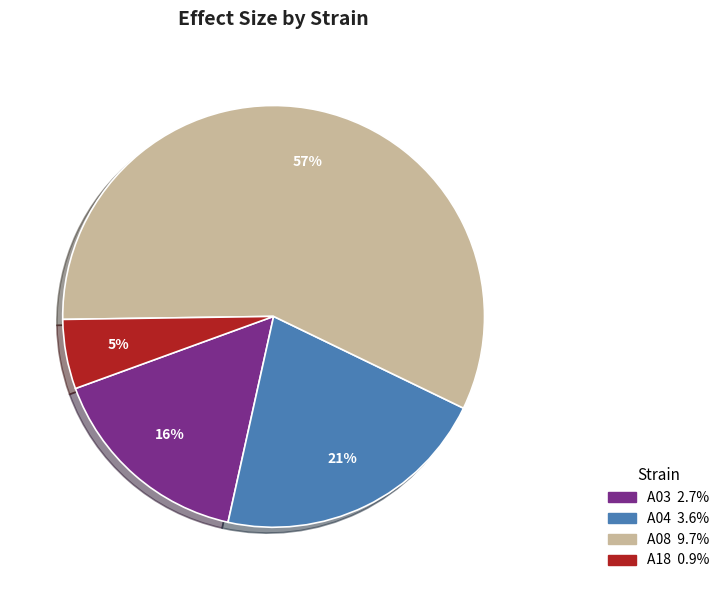

Which category has the biggest portion of the pie?

A08